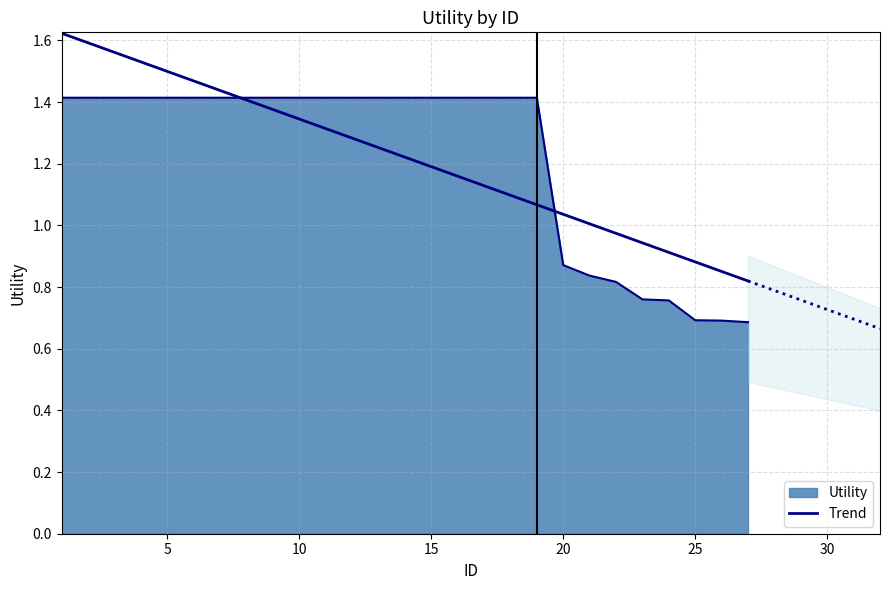

Rank the categories by value from lowest to highest.

27, 26, 25, 24, 23, 22, 21, 20, 1, 2, 3, 4, 5, 6, 7, 8, 9, 10, 11, 12, 13, 14, 15, 16, 17, 18, 19